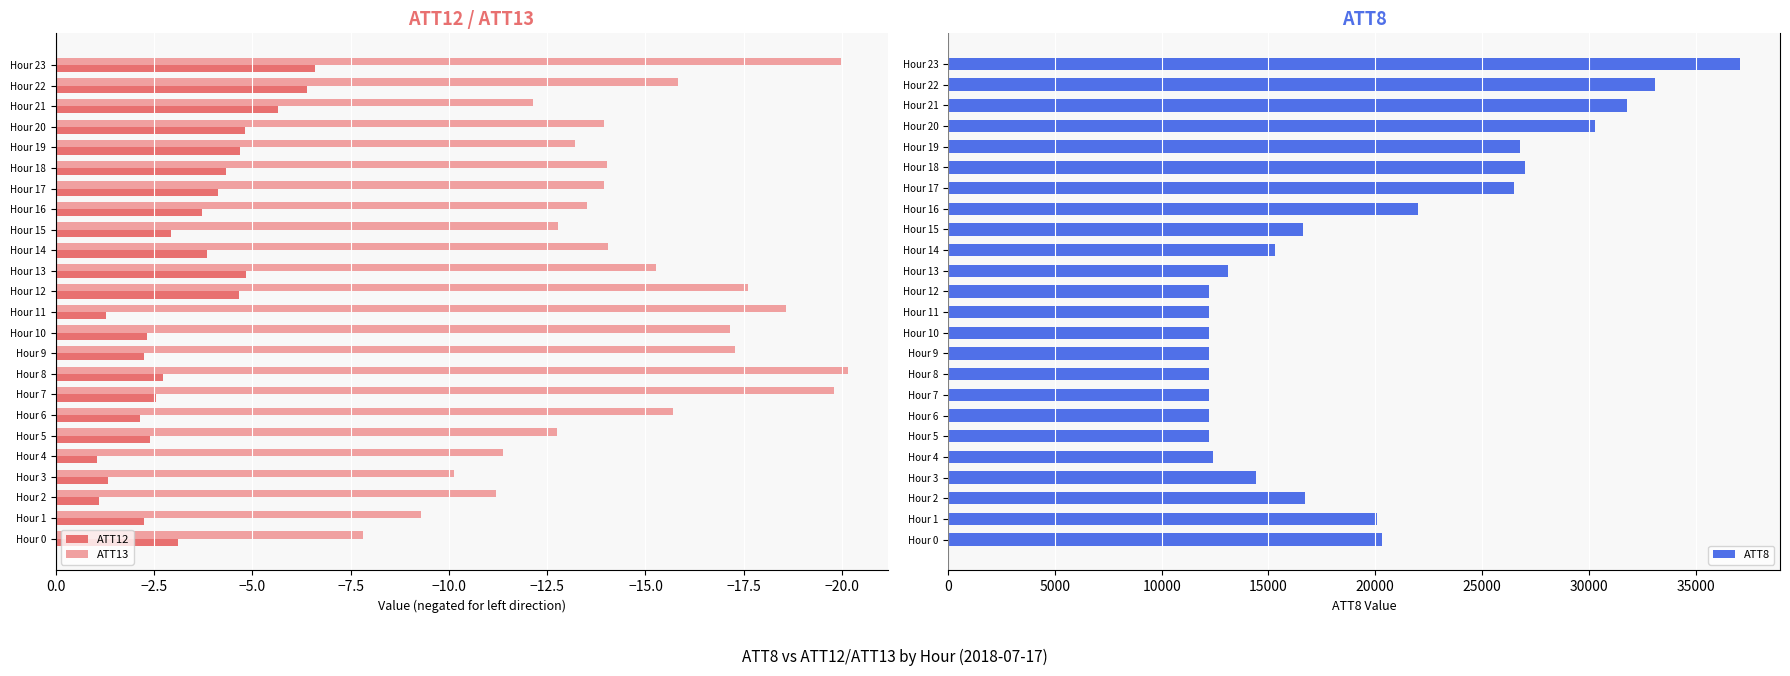

How many bars are there in each group?

3